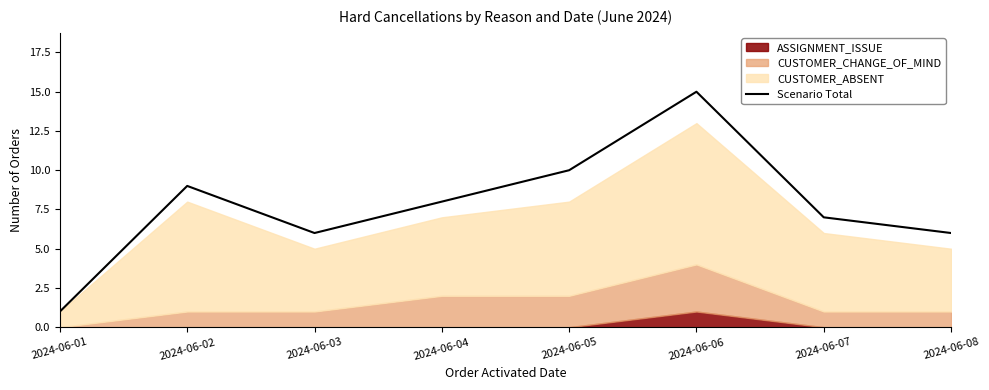

Reading left to right, list all the values displayed in this chart.

2024-06-01=1	2024-06-02=9	2024-06-03=6	2024-06-04=8	2024-06-05=10	2024-06-06=15	2024-06-07=7	2024-06-08=6